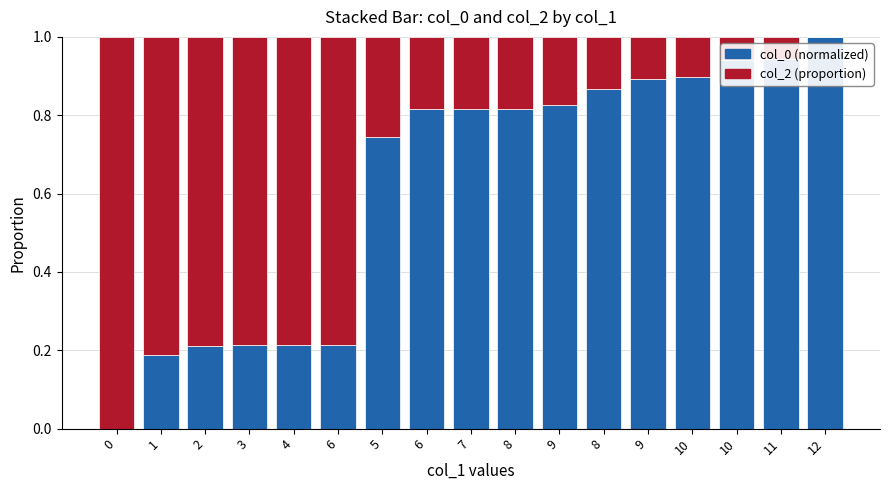

Which has a higher value, 10 or 2?

10